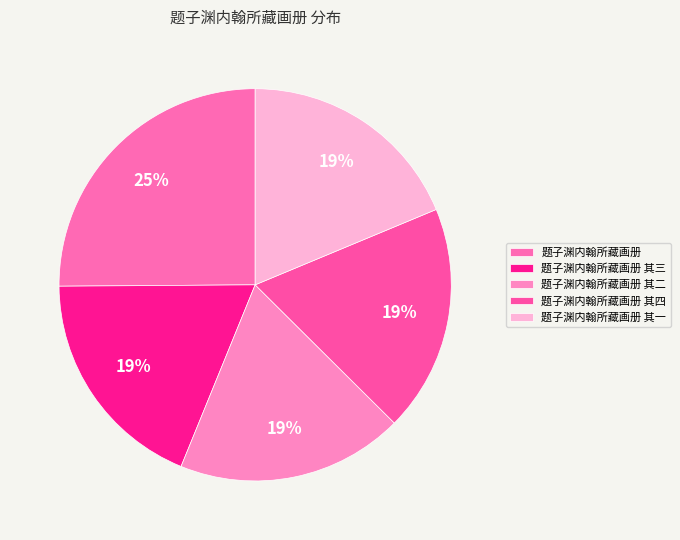

Which category has the biggest portion of the pie?

题子渊内翰所藏画册